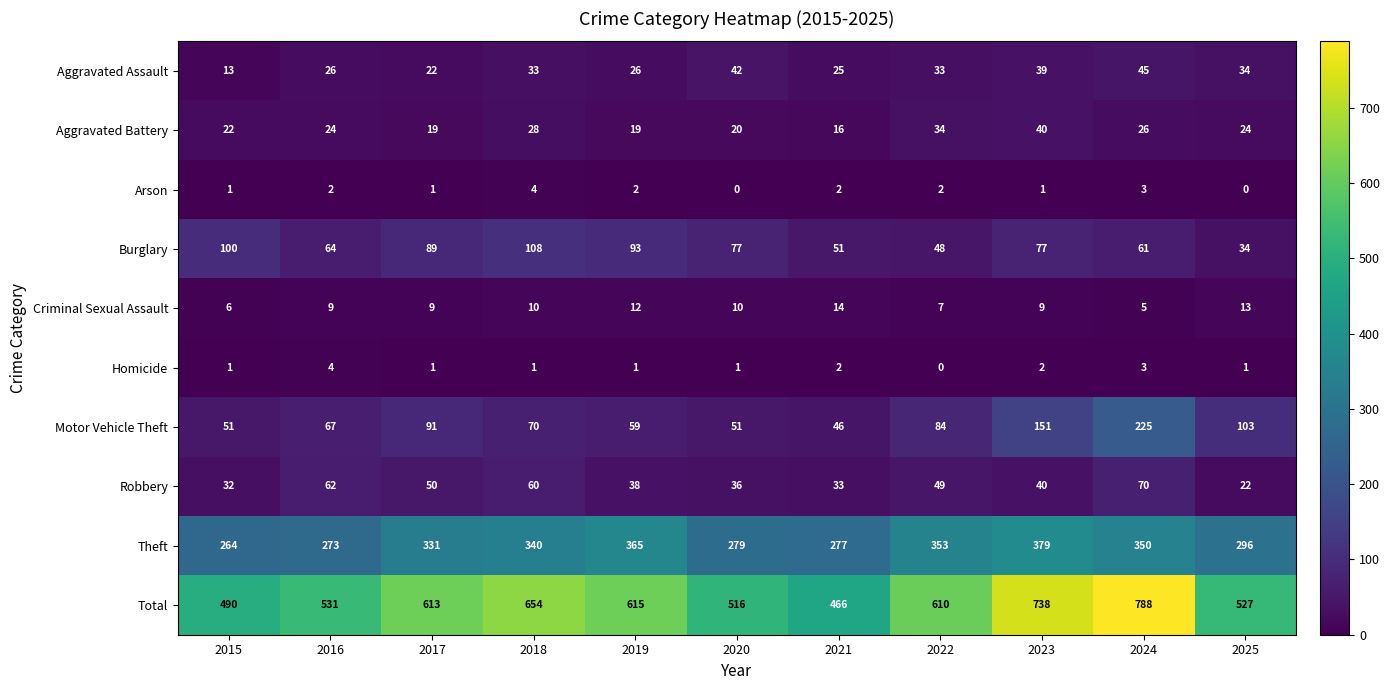

Which series has the largest range (max minus min)?

Total